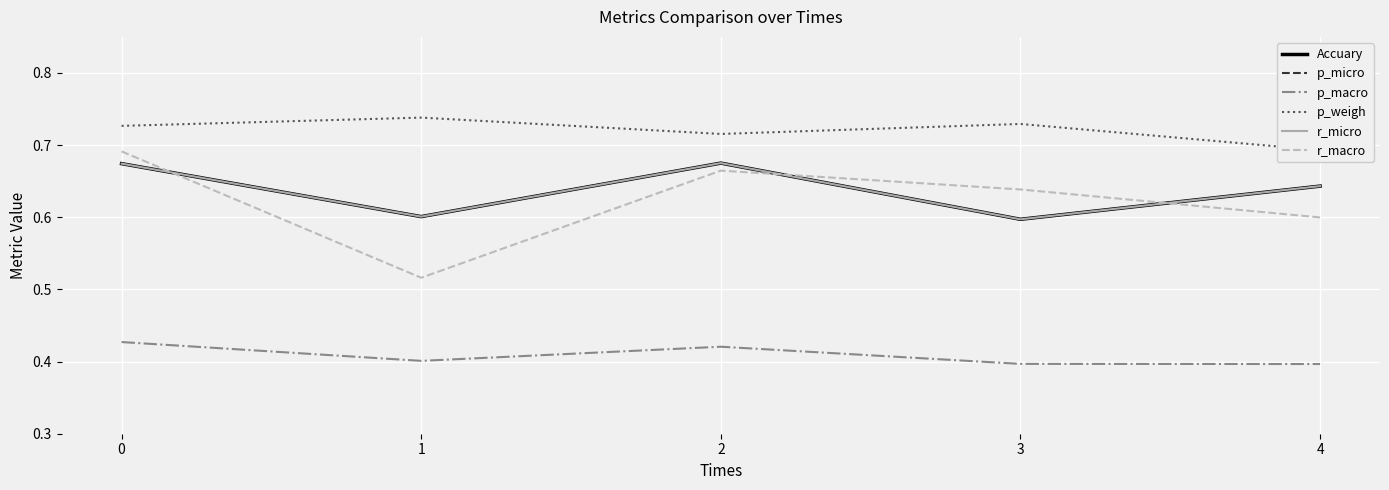

True or false: p_weigh and r_micro cross at least once.

False